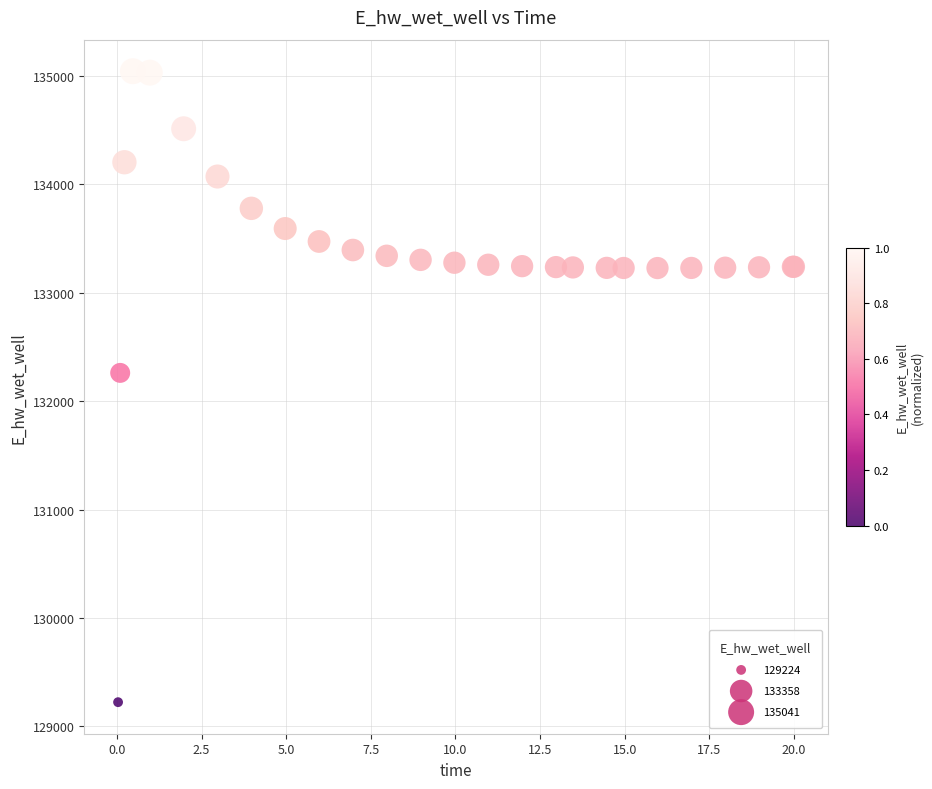

What Y value in the scatter plot is closest to 132132?

132259.8